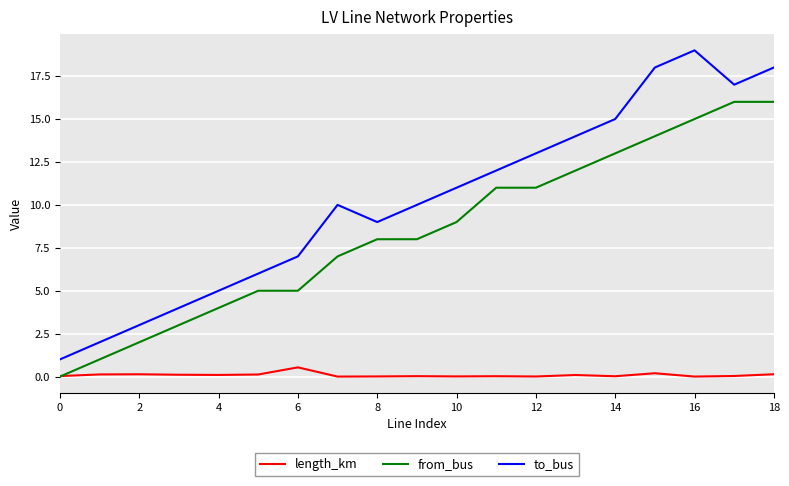

Which series has the largest total across all categories?

to_bus